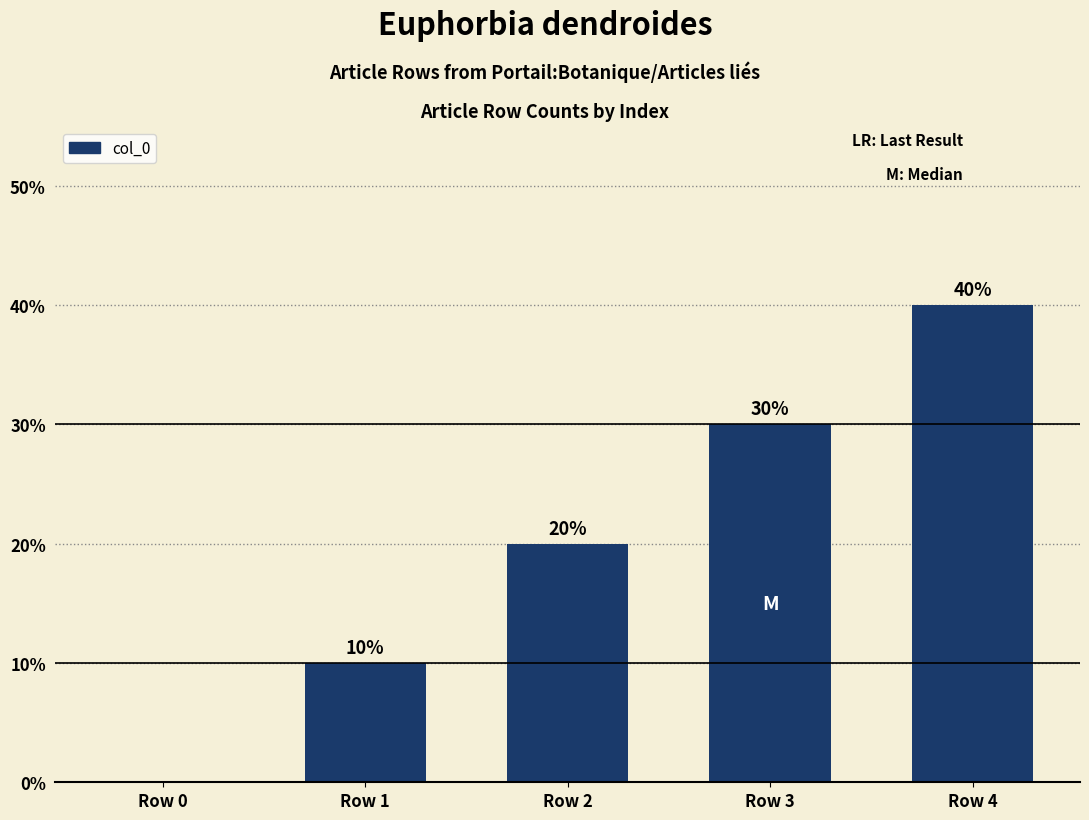

Count the values in the range 1 to 3.

3